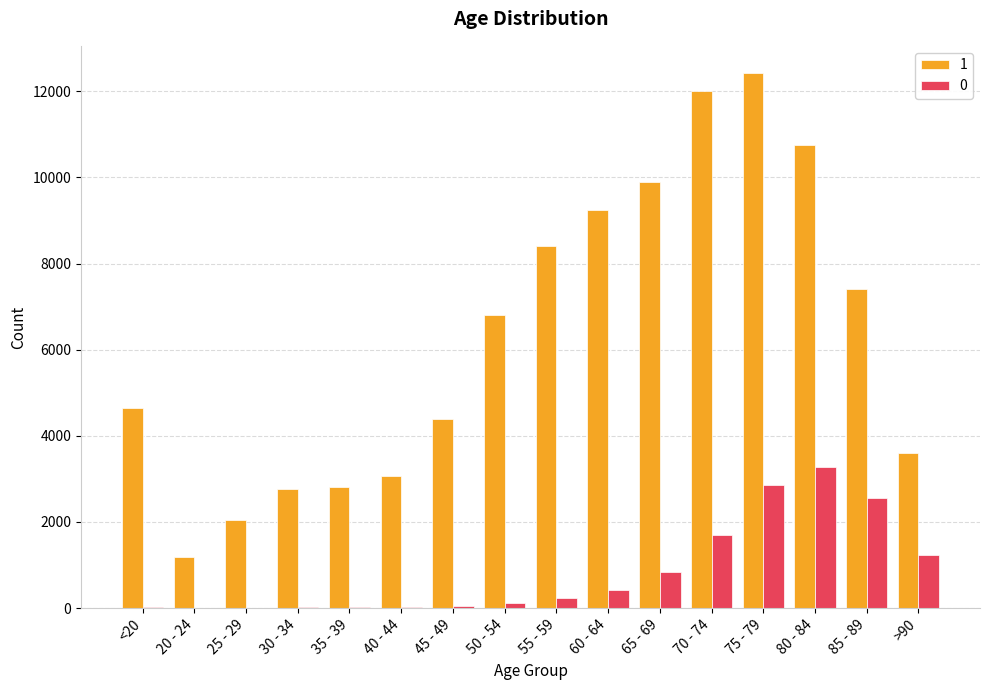

What is the greatest value displayed?

12434